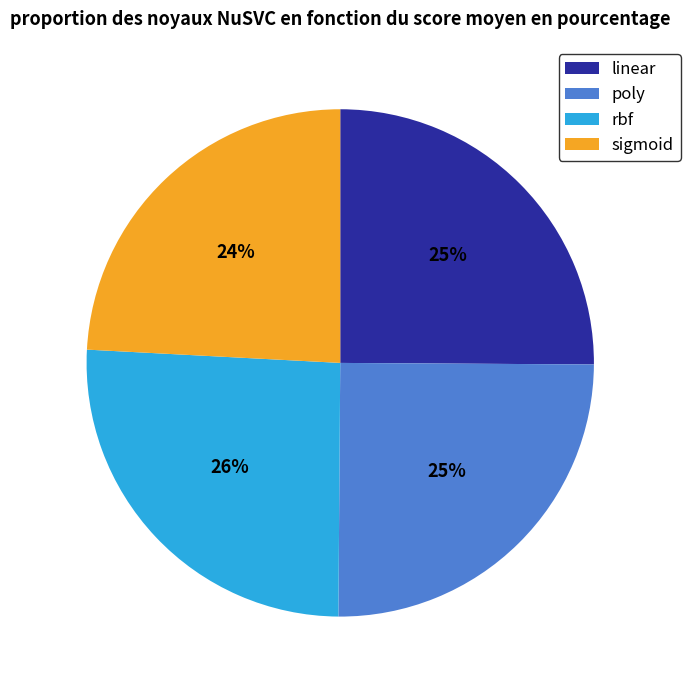

The sigmoid slice represents 24% of the pie. True or false?

True